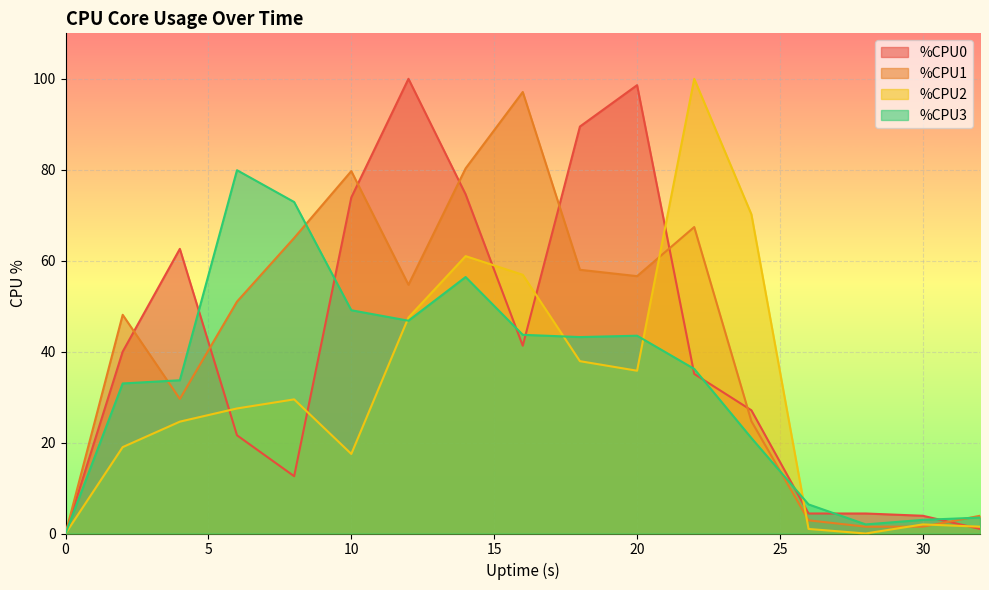

What is the difference between the maximum and minimum values in the %CPU2 series?

100.0